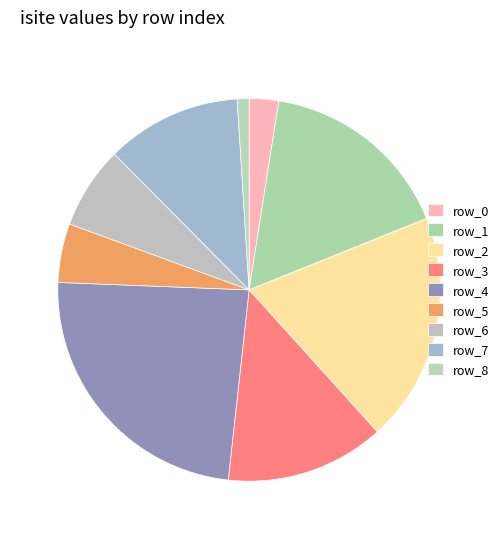

Is there any slice that represents more than half of the pie?

No